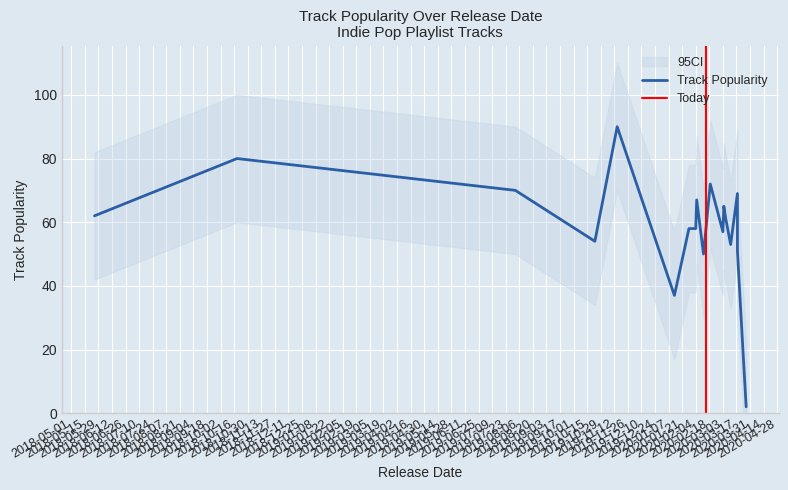

Is it true that CI_upper equals 72 at 2019-11-15?

False